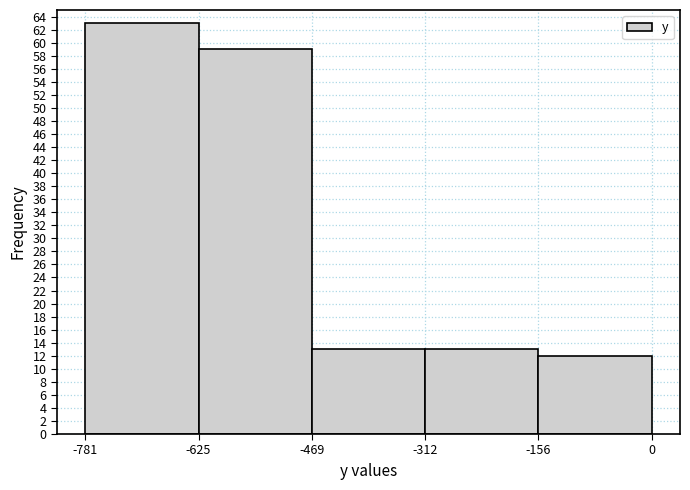

Reading left to right, list every bar in this chart as the range it spans on the x-axis followed by its height. The values are not printed on the chart, so give them approximately, as read against the axis.

-781 to -625: 63
-625 to -469: 59
-469 to -312: 13
-312 to -156: 13
-156 to 0: 12